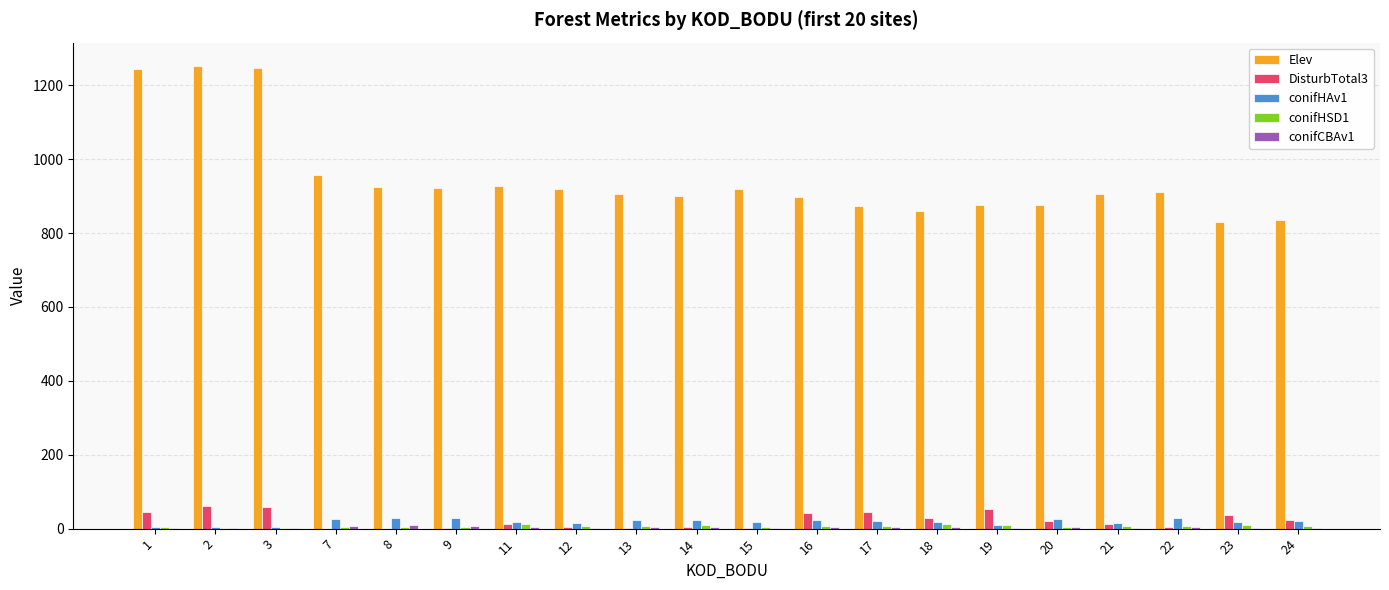

Which series changed the most between 3 and 22?

Elev